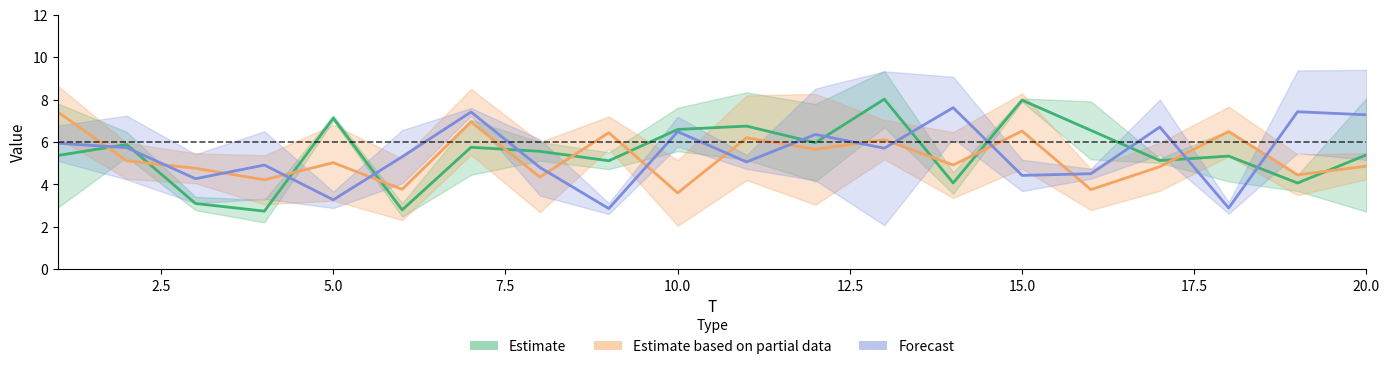

Is this an area chart (filled region under the line)?

No